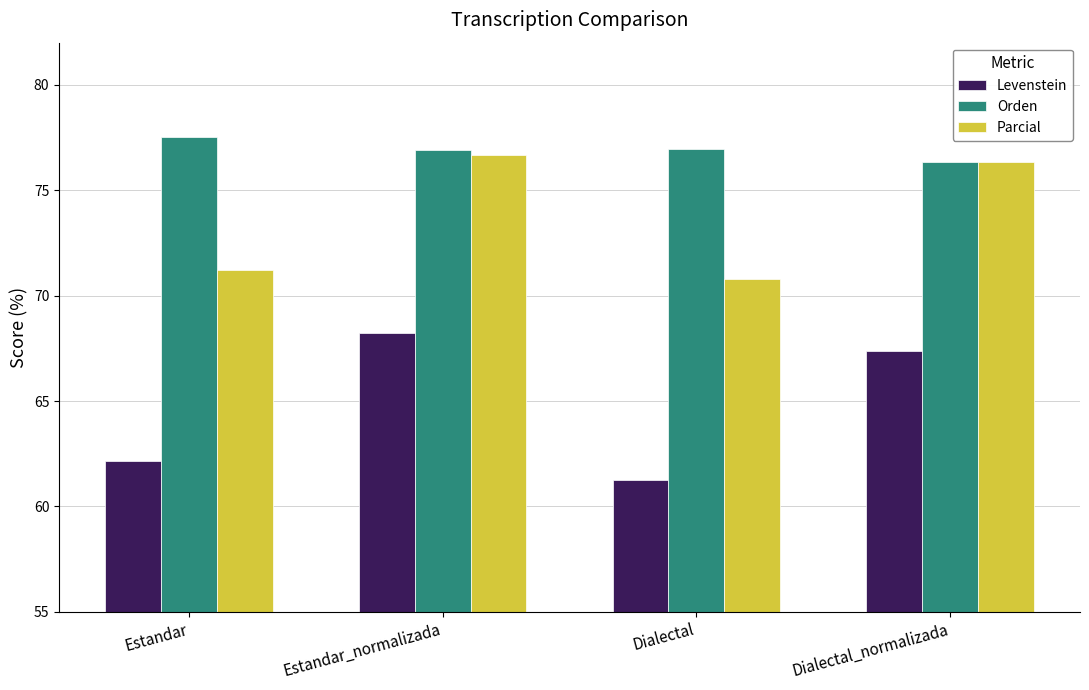

What is the label of the 4th bar from the left?

Dialectal_normalizada